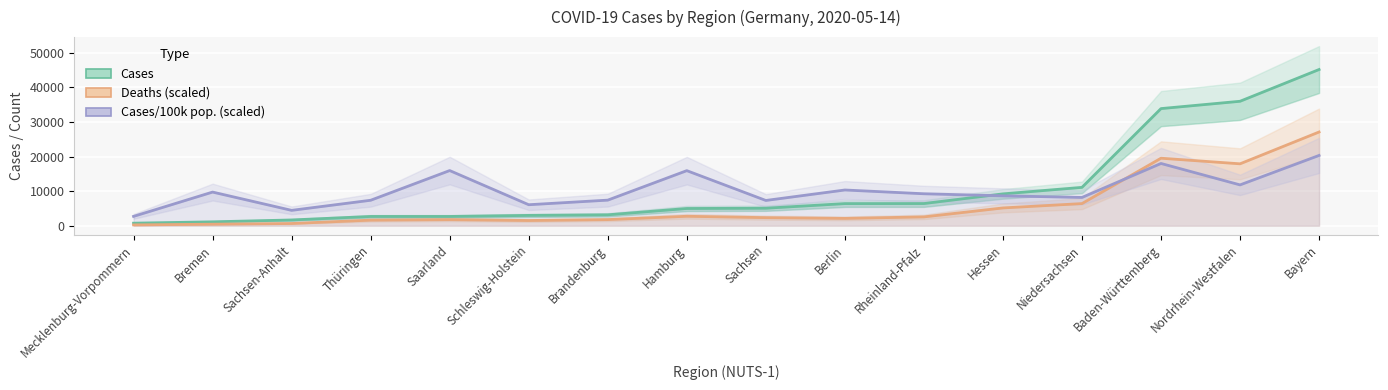

How many categories are shown in the chart?

16